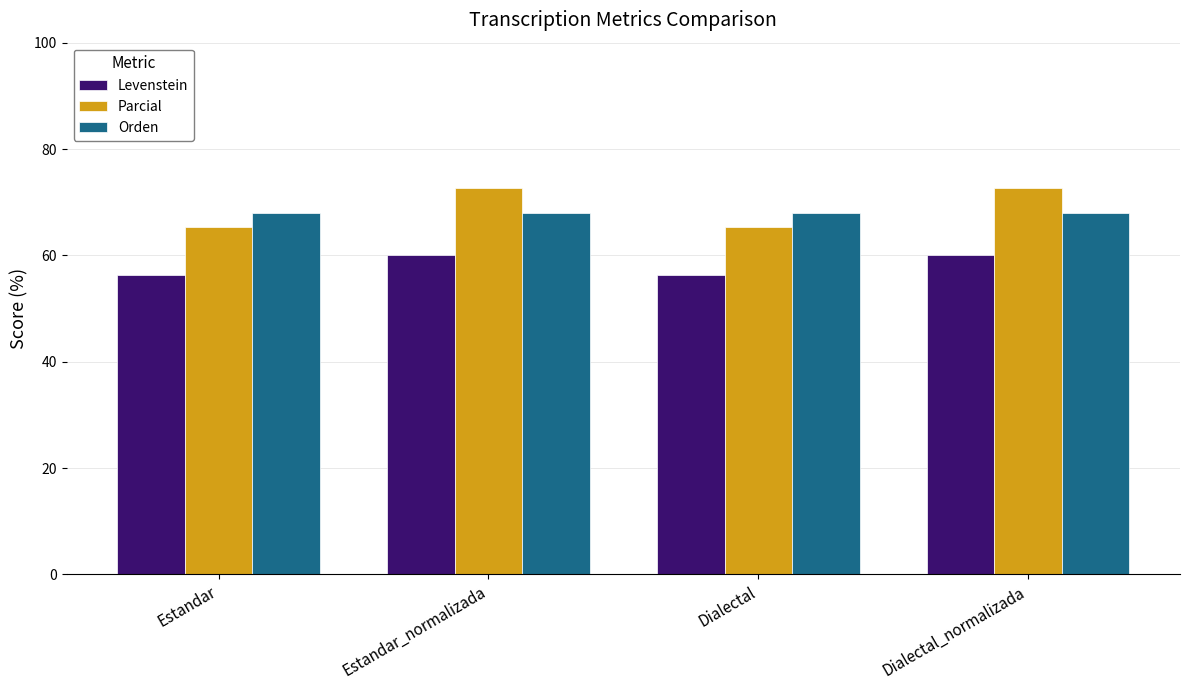

The Parcial series shows 34.3 at Estandar. True or false?

False